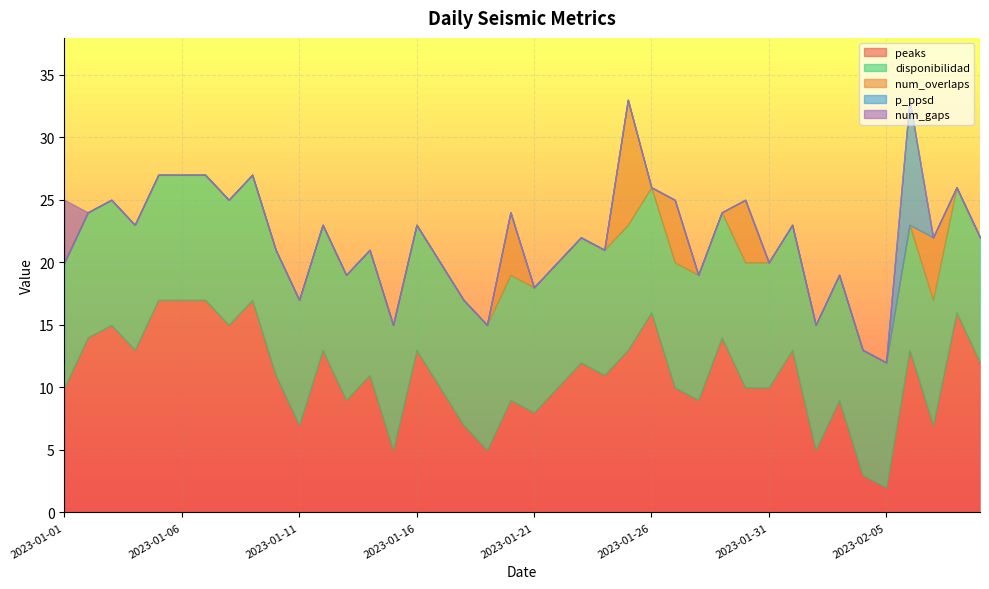

True or false: num_gaps and p_ppsd intersect in this chart.

False